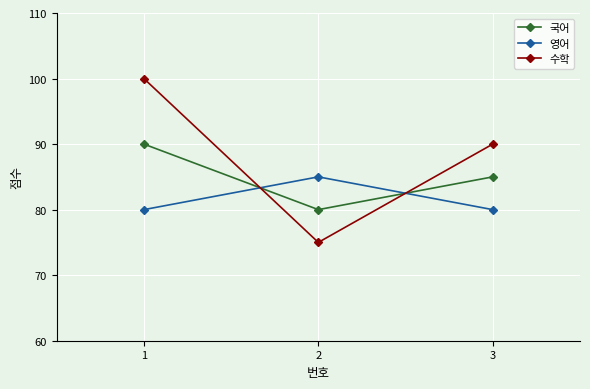

Count the 영어 values in the range 80 to 85.

3